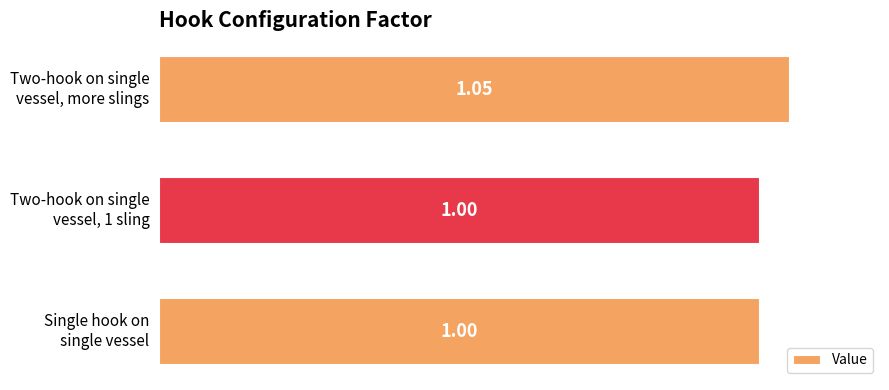

Does the chart contain any negative values?

No